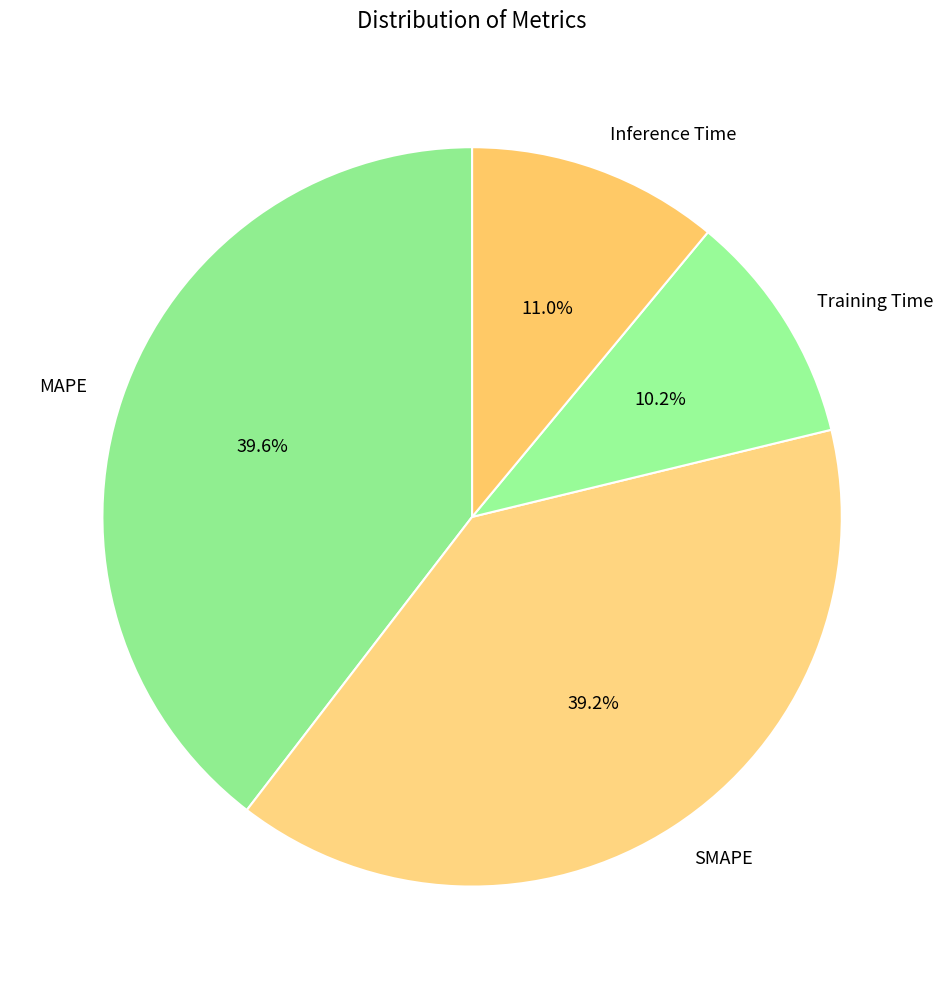

What portion of the pie excludes MAPE?

60.4%